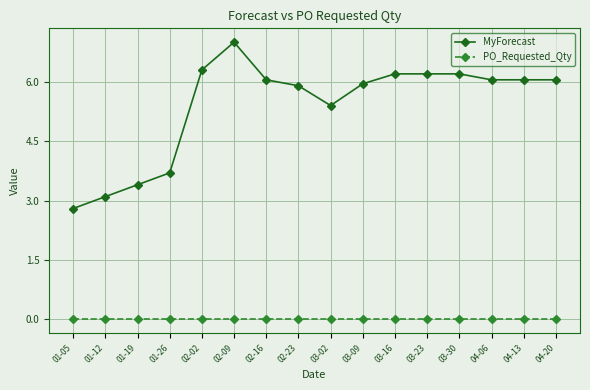

True or false: MyForecast has a value of 3.7 at 01-26.

True